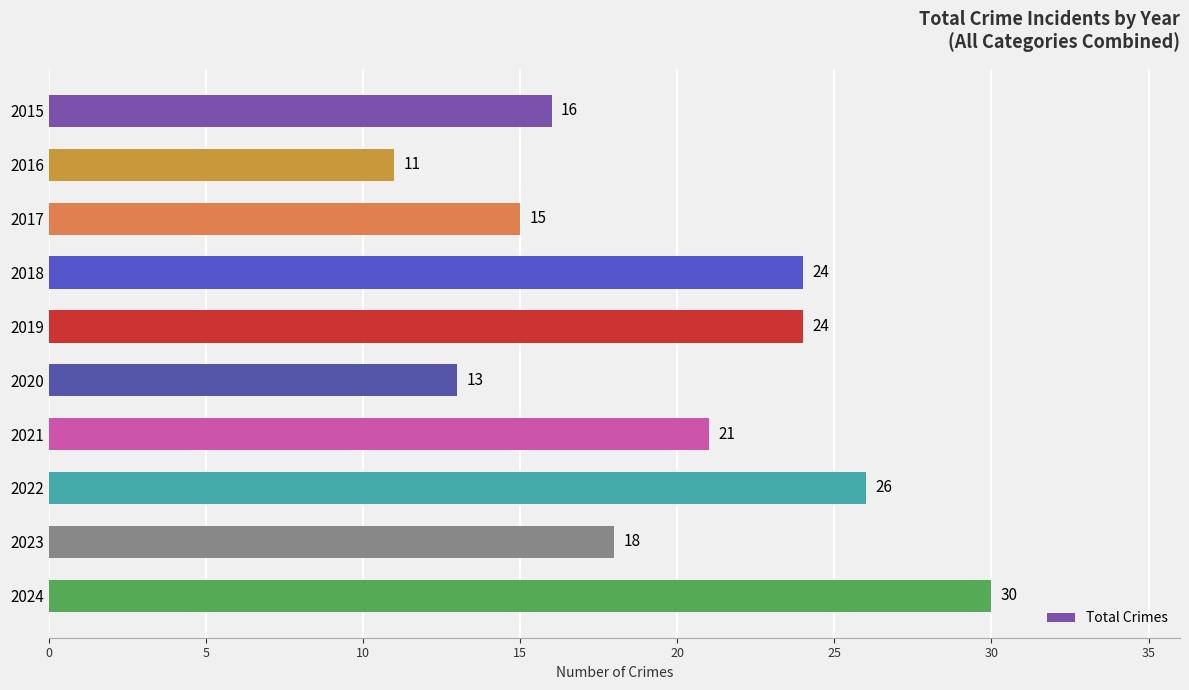

At which category does the chart reach its peak across all series?

2024